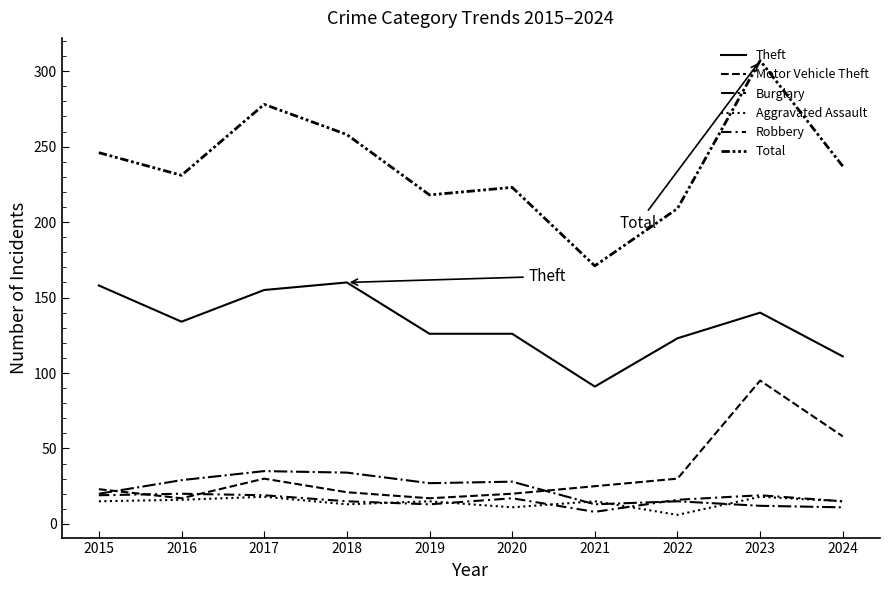

Does the chart display data point markers on the line(s)?

No